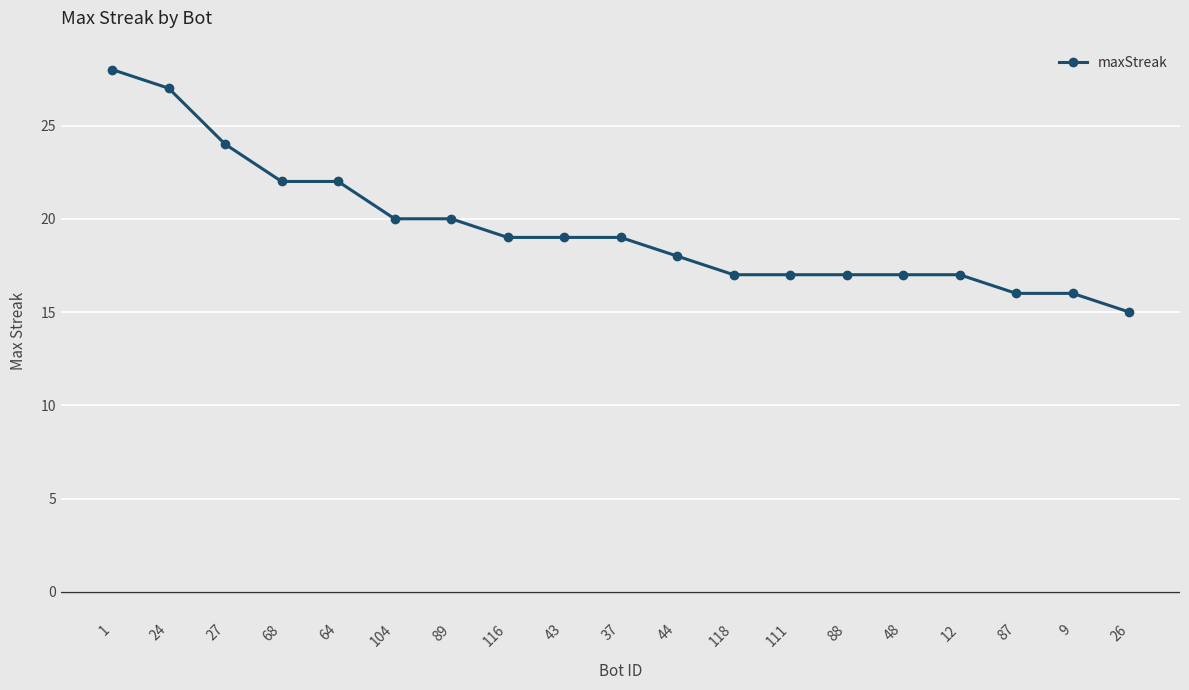

What is the sum of all values?

370